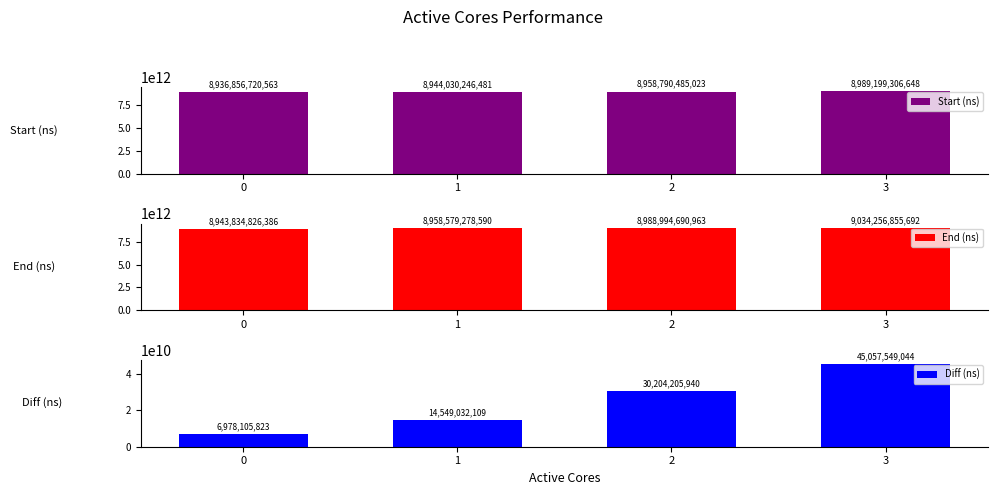

Where is End (ns) nearest to the value 8989045841039?

2